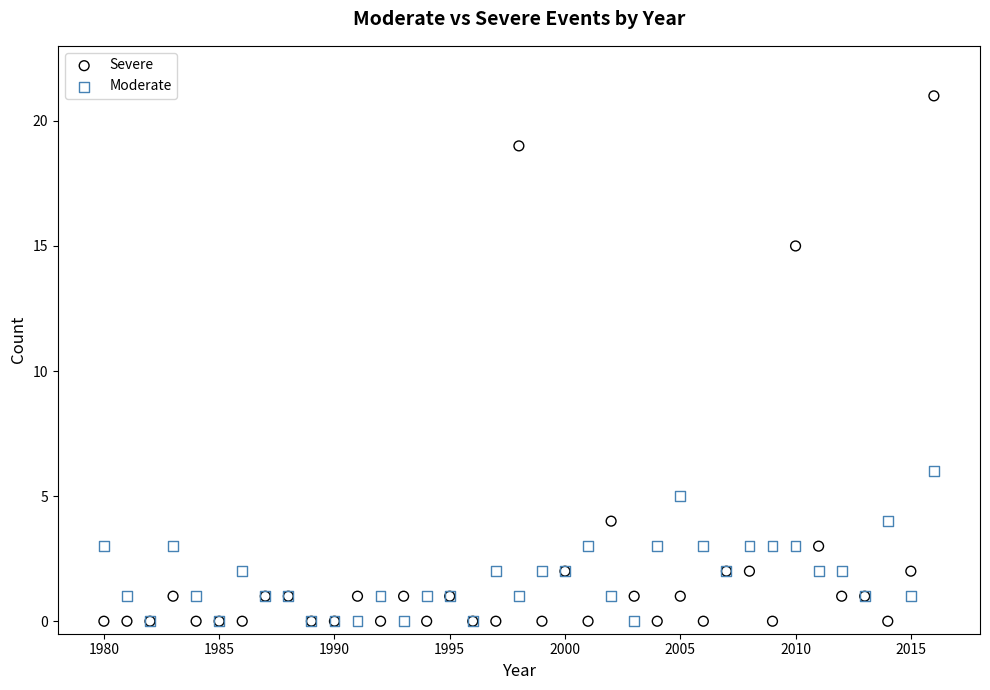

Across all series, what Y value is closest to 10?

6